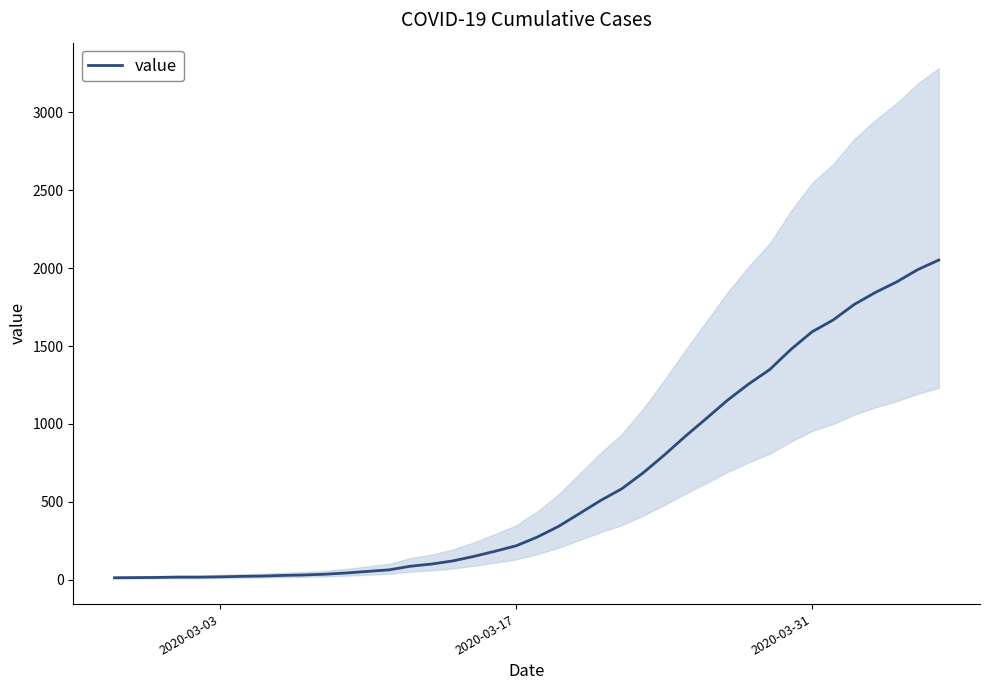

What is the maximum value for value?

2052